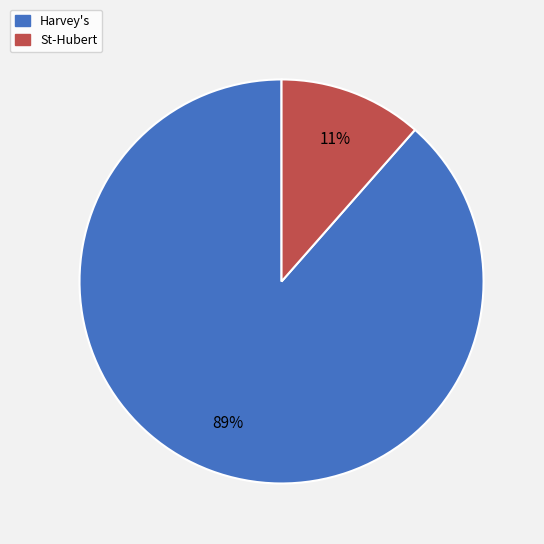

Which category accounts for the majority?

Harvey's